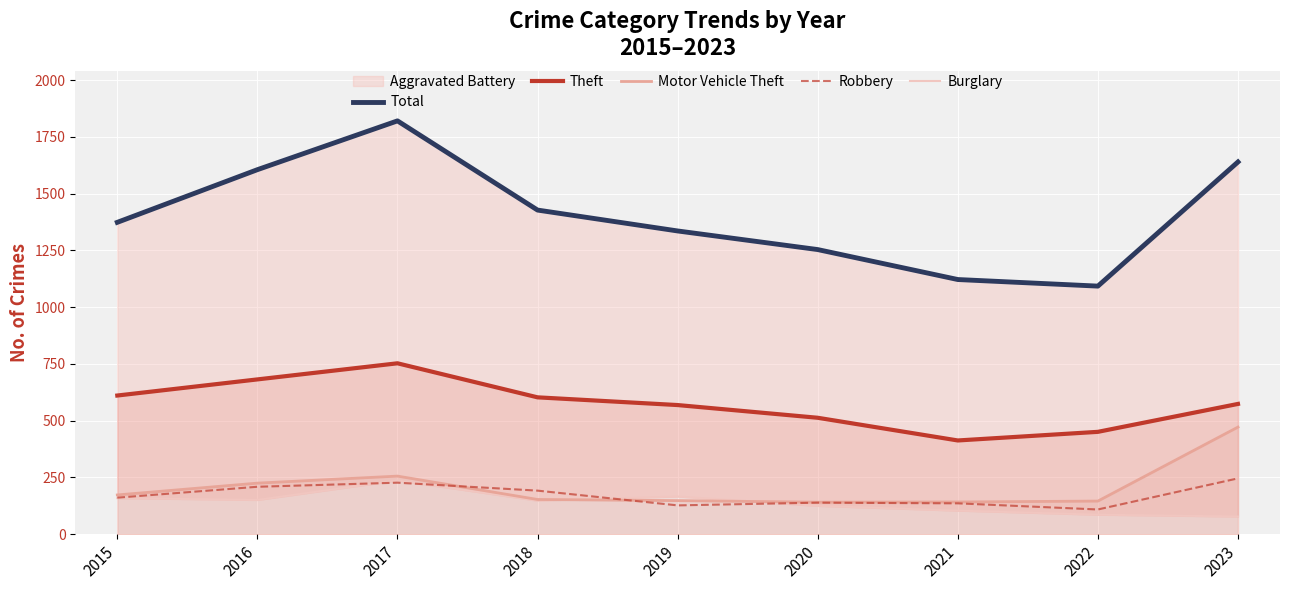

Which series has the widest spread of values?

Total